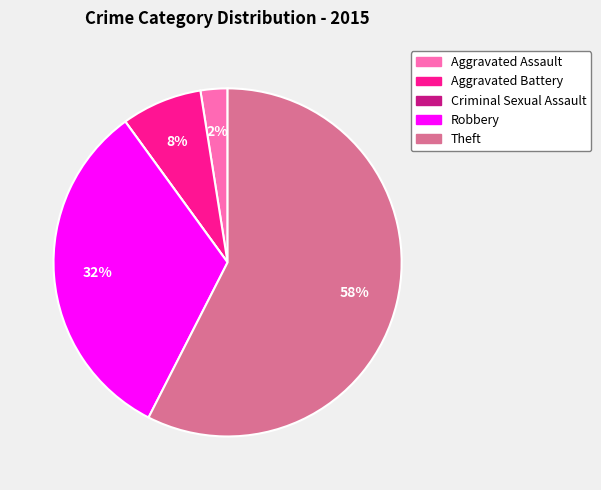

To the nearest percent, what is the combined percentage of Aggravated Battery and Aggravated Assault?

10%